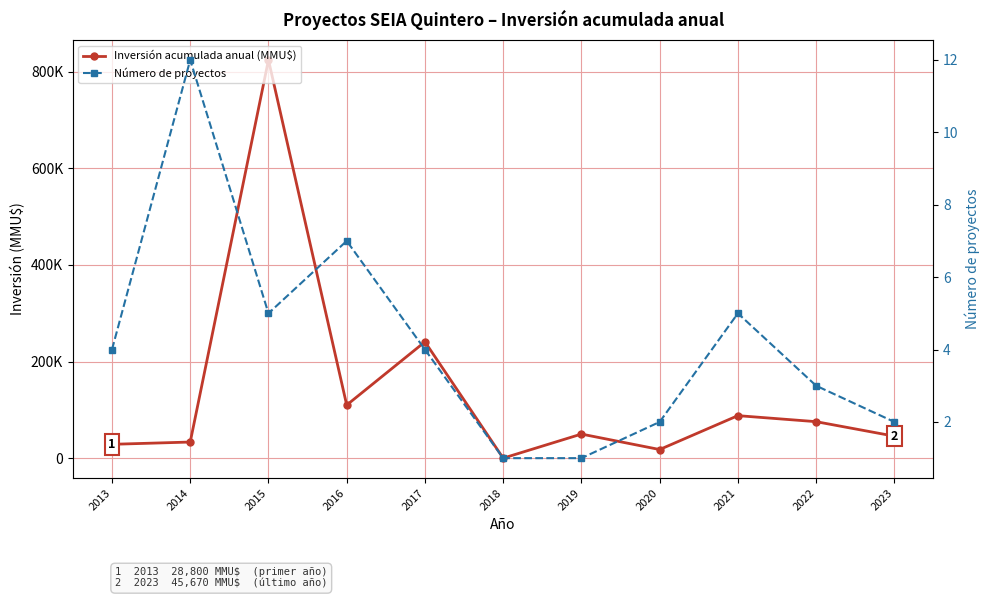

What is the difference between the second highest and minimum values in the Inversión acumulada anual (MMU$) series?

240781